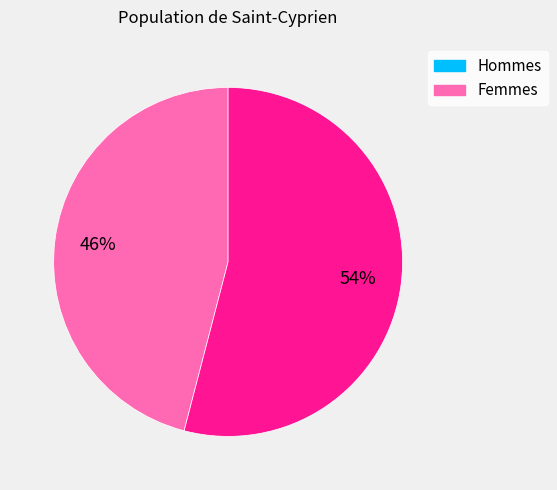

To the nearest percent, what is the difference between the largest and smallest slice percentages?

8%